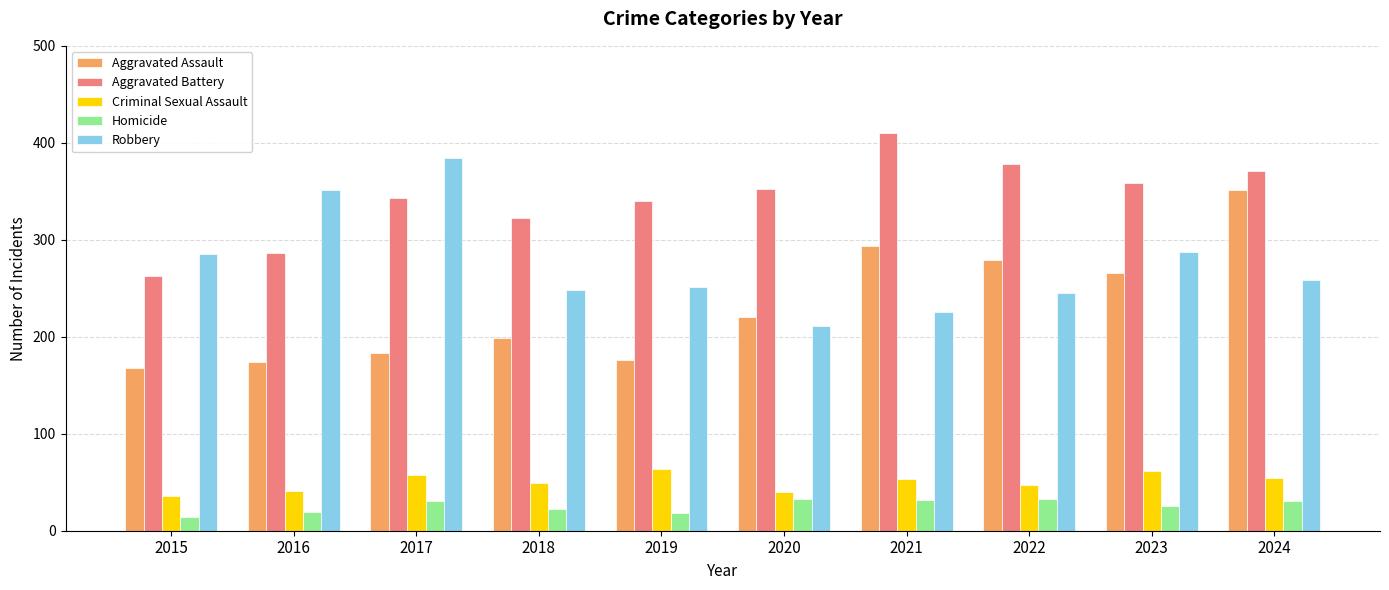

What is the difference between the maximum and second lowest values in the Criminal Sexual Assault series?

24